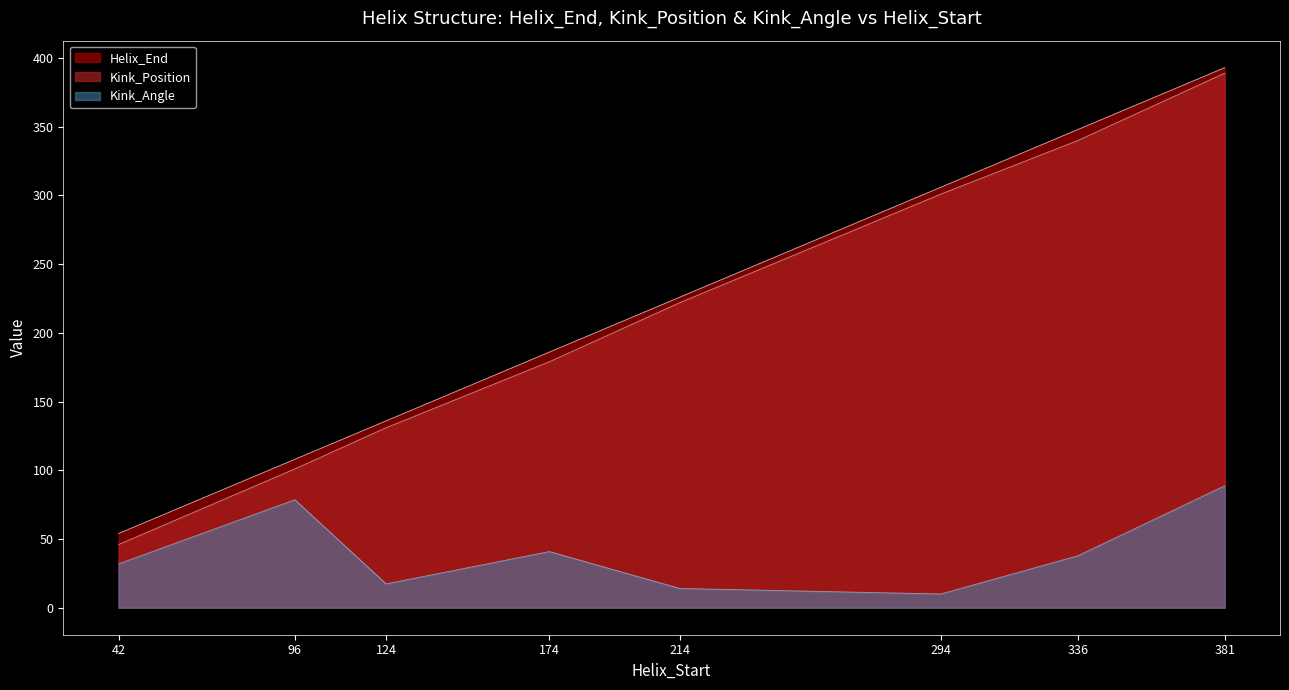

What is the difference between the second highest and second lowest values in the Kink_Position series?

239.0